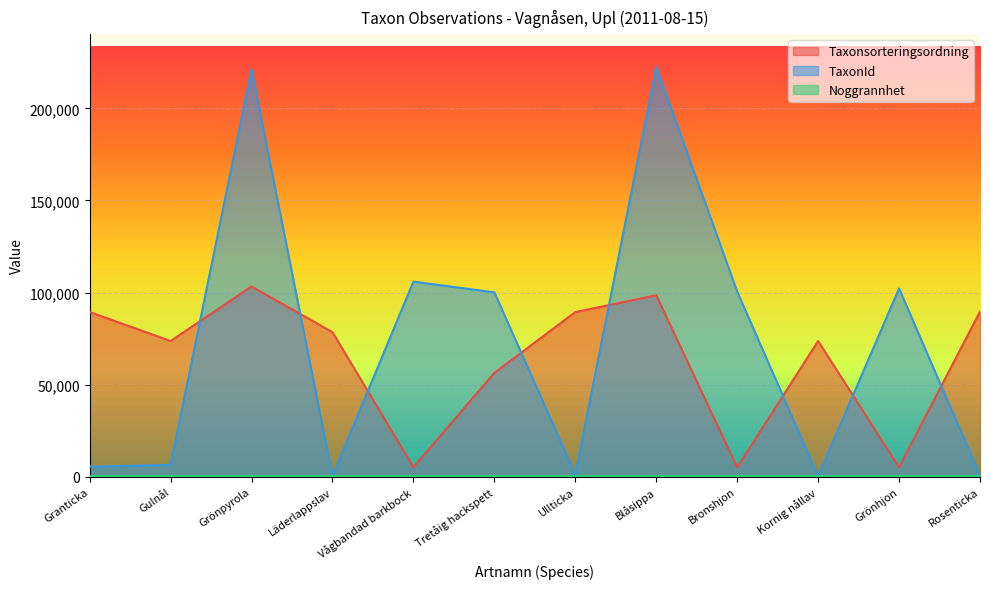

What is the difference between the maximum and minimum values in the TaxonId series?

222192